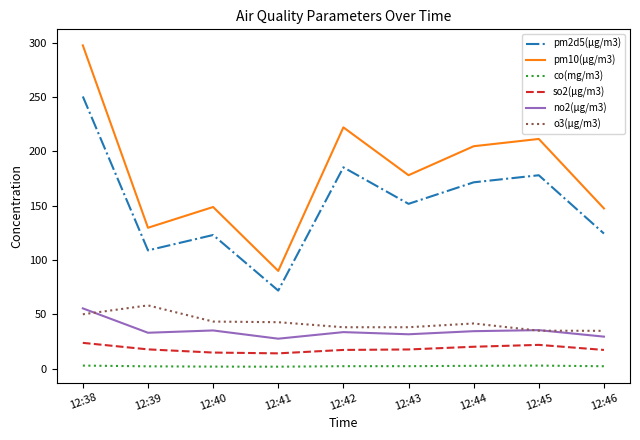

At which label does pm10(μg/m3) reach its minimum?

12:41